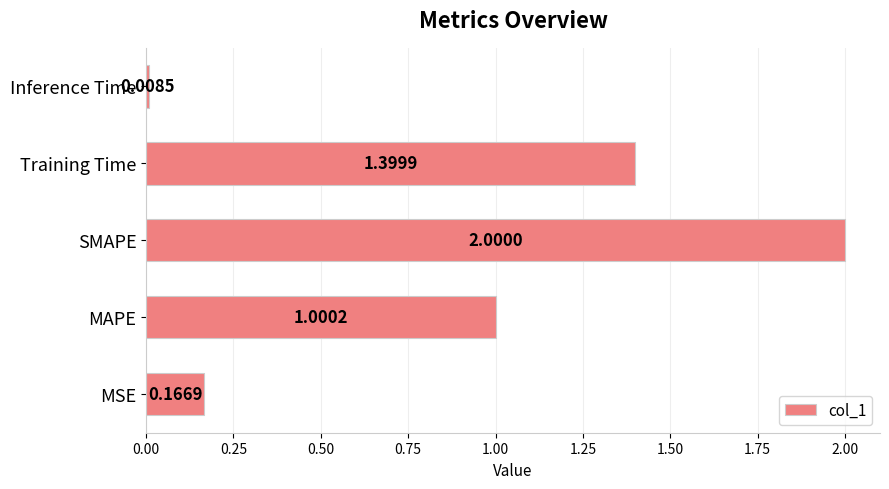

Which category has the lowest value across all series?

Inference Time